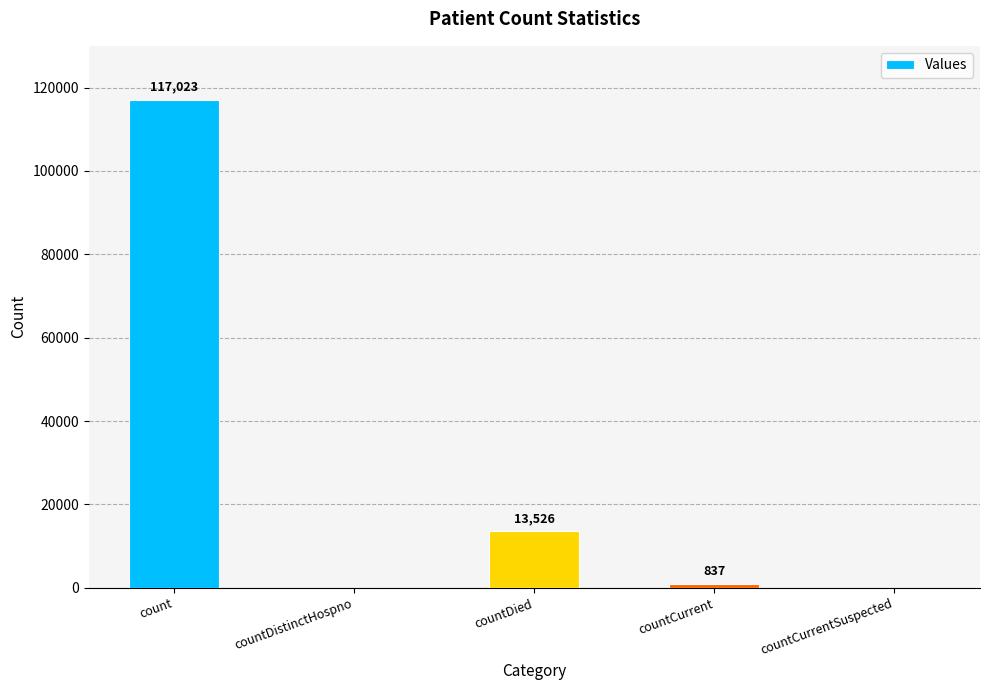

What is the change in value from count to countDied?

-103497